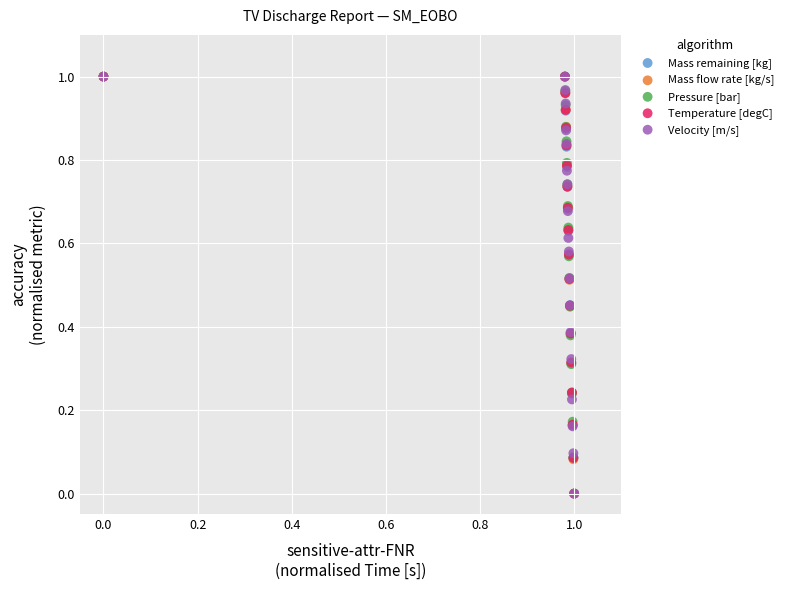

What are all the series names shown in the legend?

Mass remaining [kg], Mass flow rate [kg/s], Pressure [bar], Temperature [degC], Velocity [m/s]